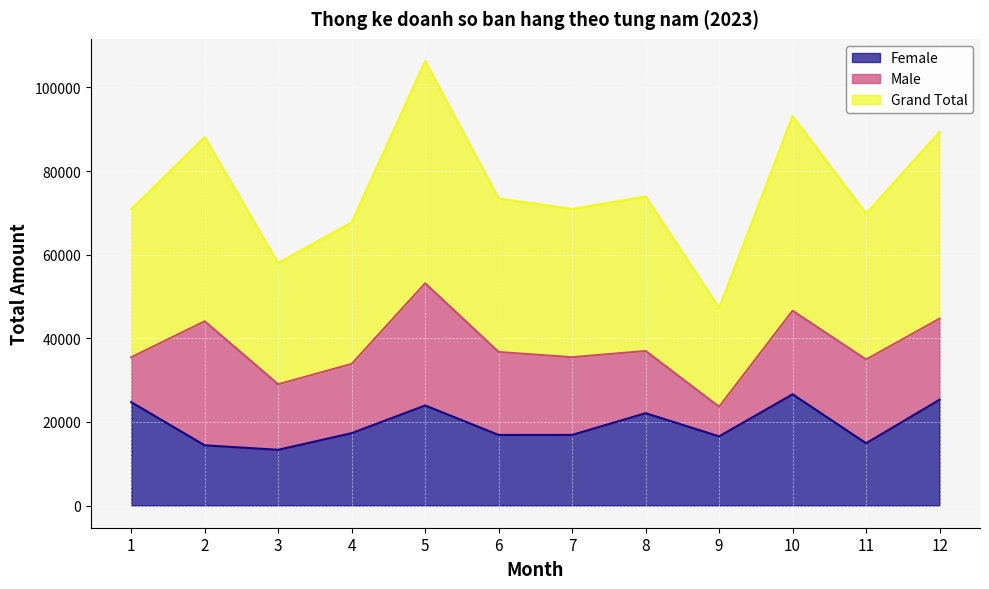

What value does the Female series have at 7, to the nearest 100?

16900